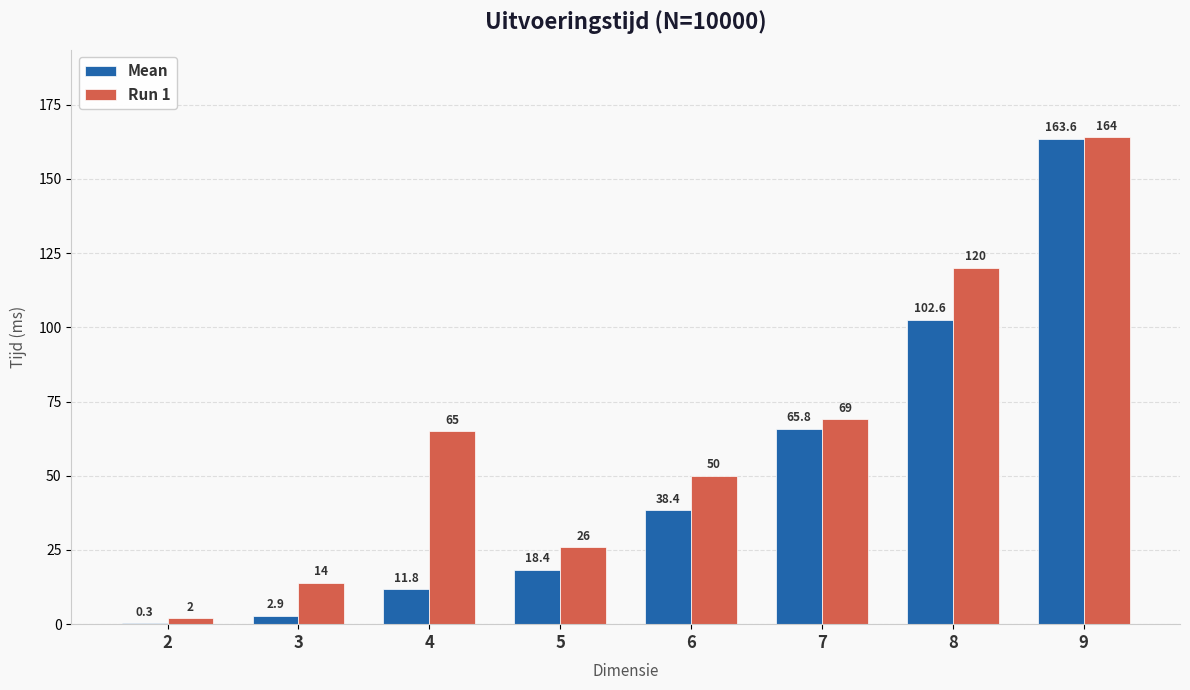

What is the total value across all series at 8?

222.6